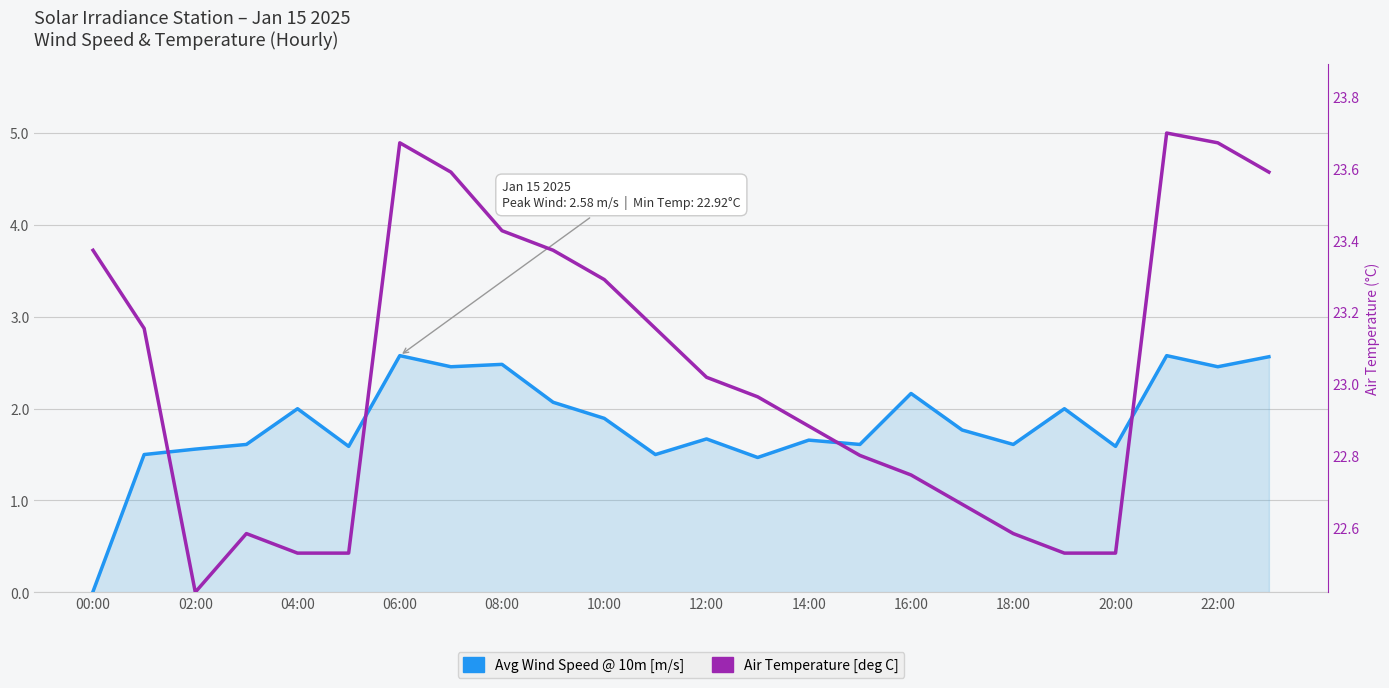

How many interior local valleys does the Air Temperature [deg C] series have?

1